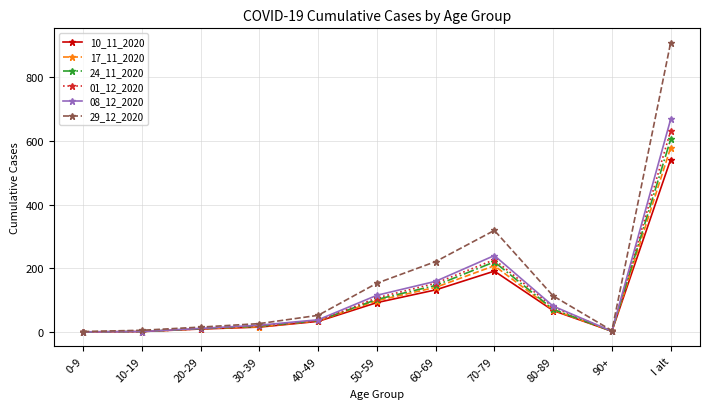

What is the difference between the 01_12_2020 values at I alt and 40-49?

597